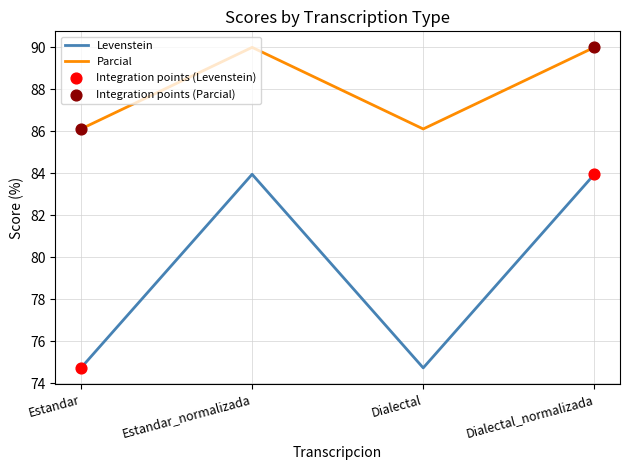

What position from the right is Estandar?

4